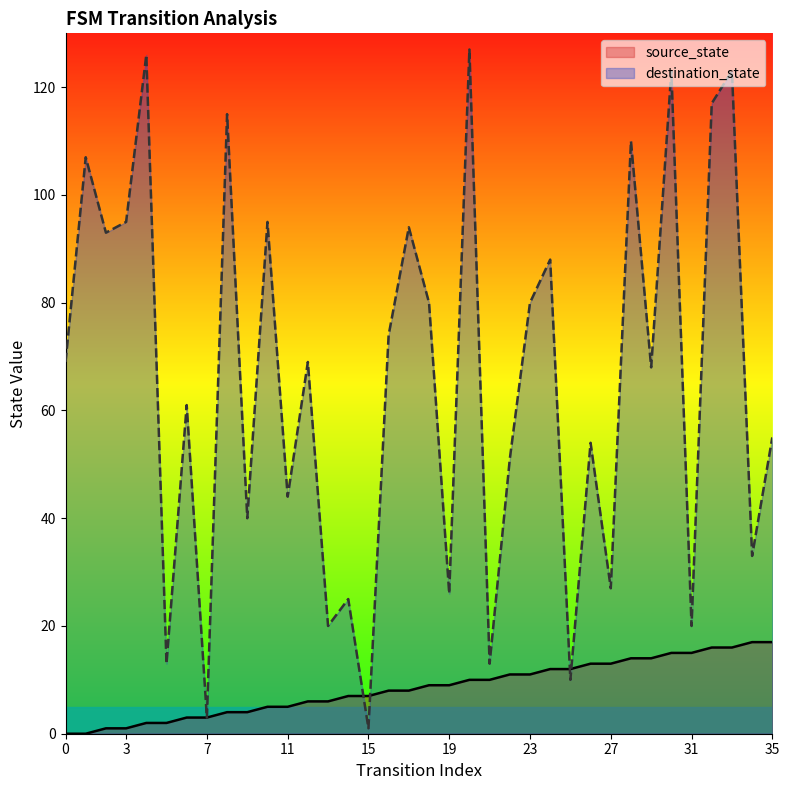

At which label is destination_state closest to 64?

6